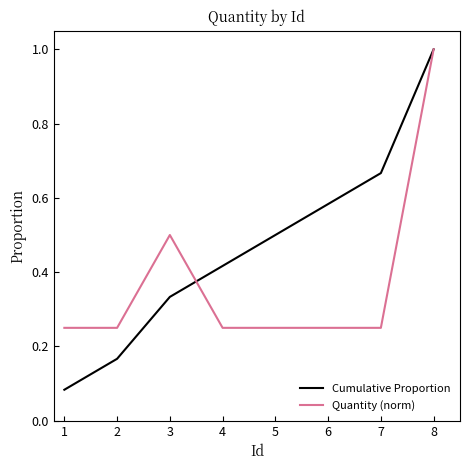

How many distinct data groups are displayed?

2